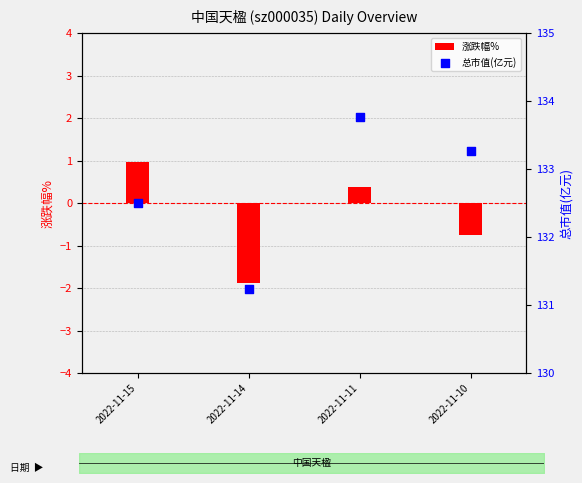

At which category is the sum across all series the highest?

2022-11-11